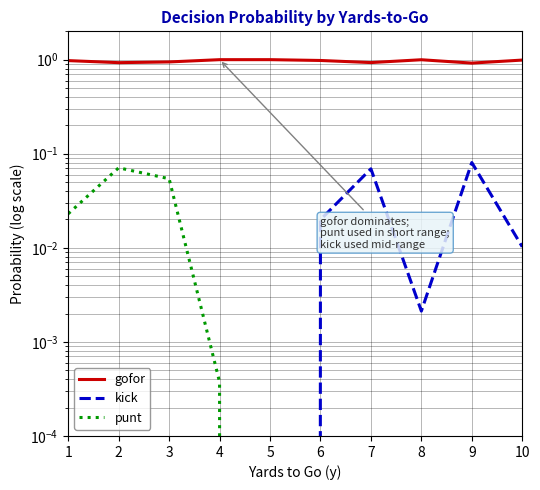

In punt, how many points are higher than both neighbors (excluding endpoints)?

1